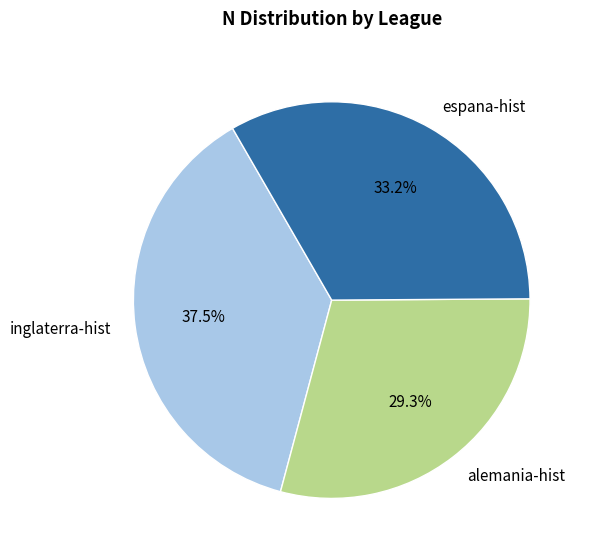

Rank the categories by value from highest to lowest.

inglaterra-hist, espana-hist, alemania-hist